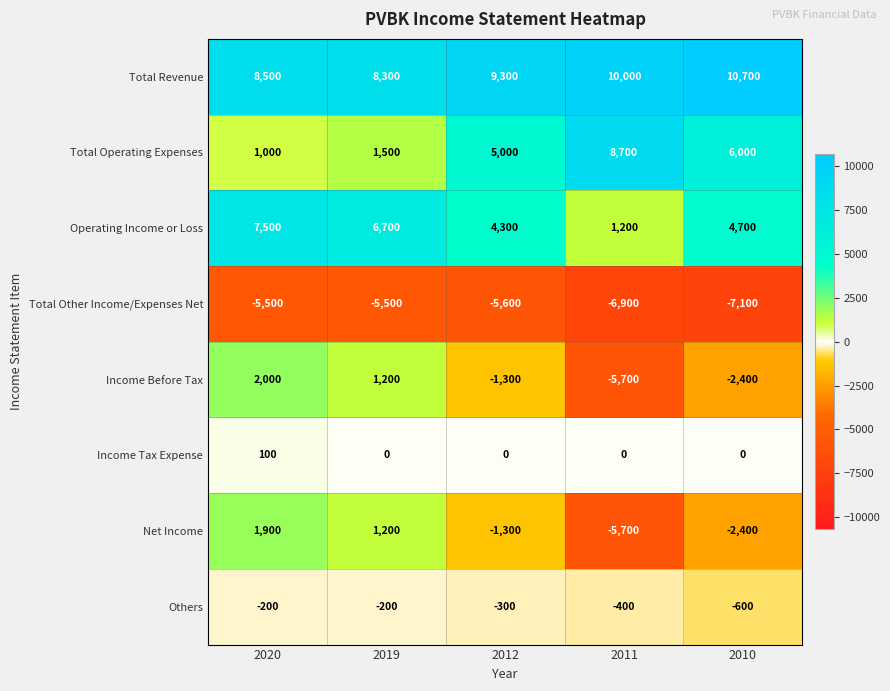

How many data points does each series have?

5